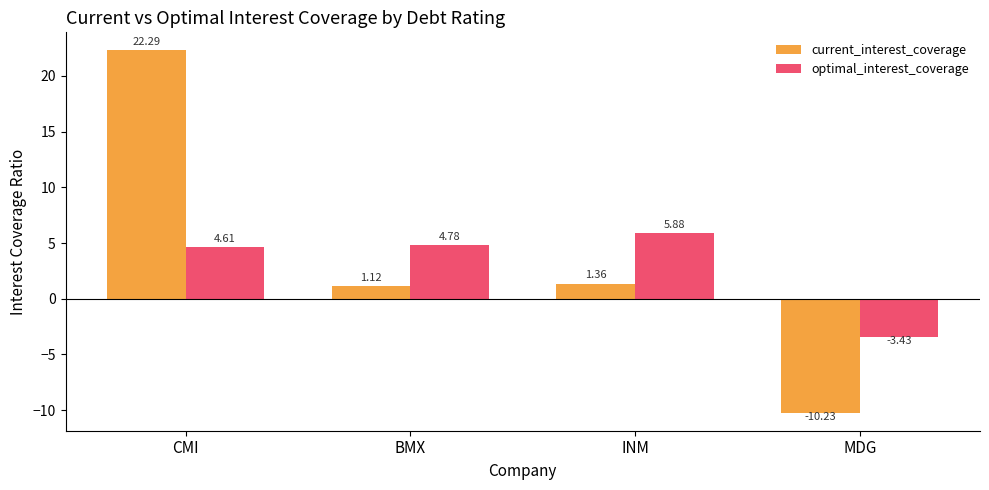

Are the bars horizontal?

No